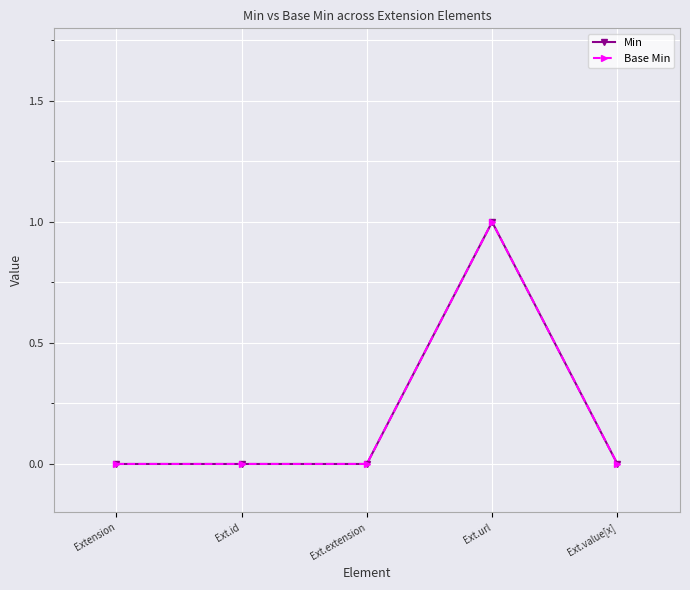

Reading left to right, what are all the values shown in this chart?

Min: Extension=0	Ext.id=0	Ext.extension=0	Ext.url=1	Ext.value[x]=0
Base Min: Extension=0	Ext.id=0	Ext.extension=0	Ext.url=1	Ext.value[x]=0